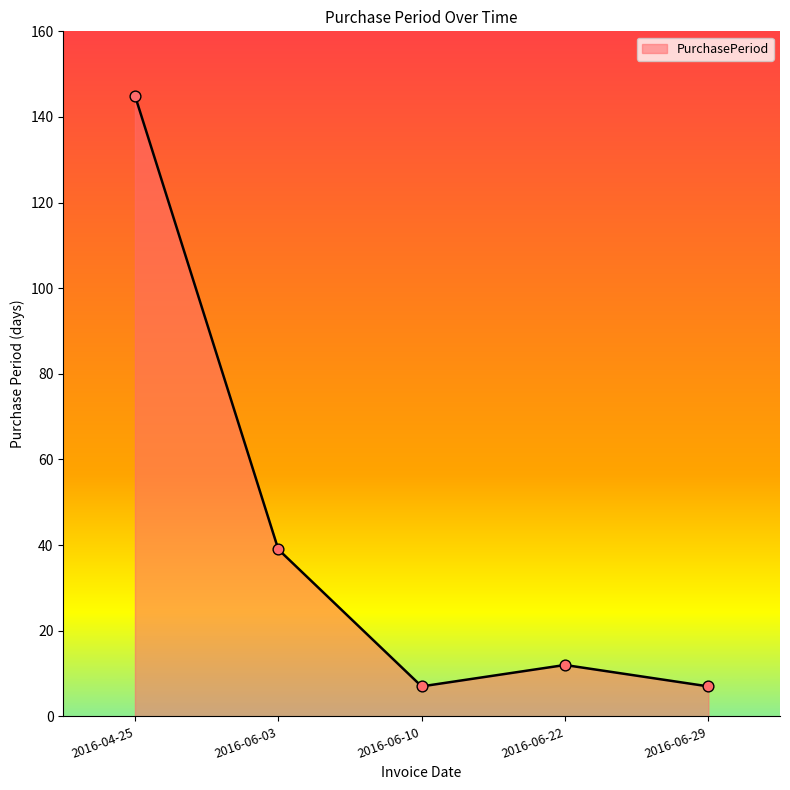

Between 2016-06-03 and 2016-06-22, which is larger?

2016-06-03